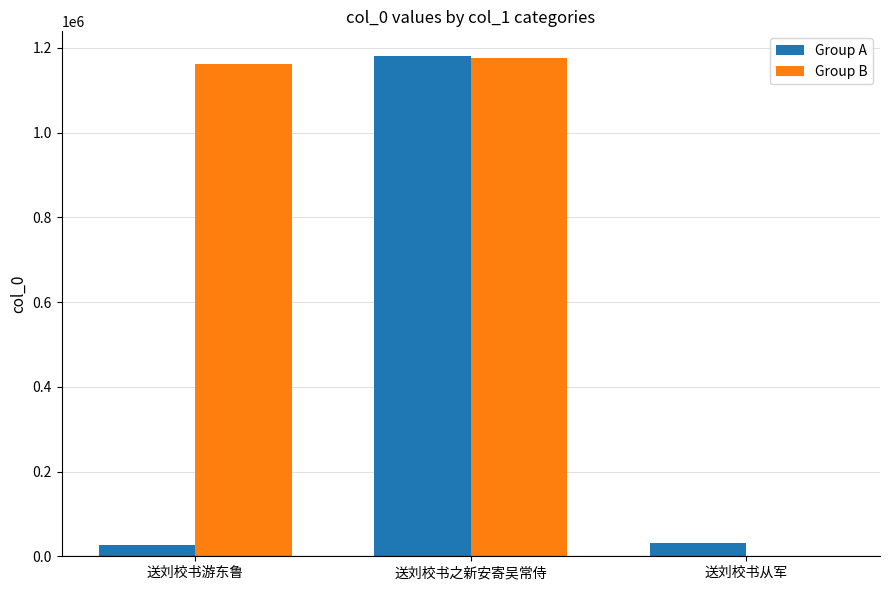

What is the maximum value shown in the chart?

1180043